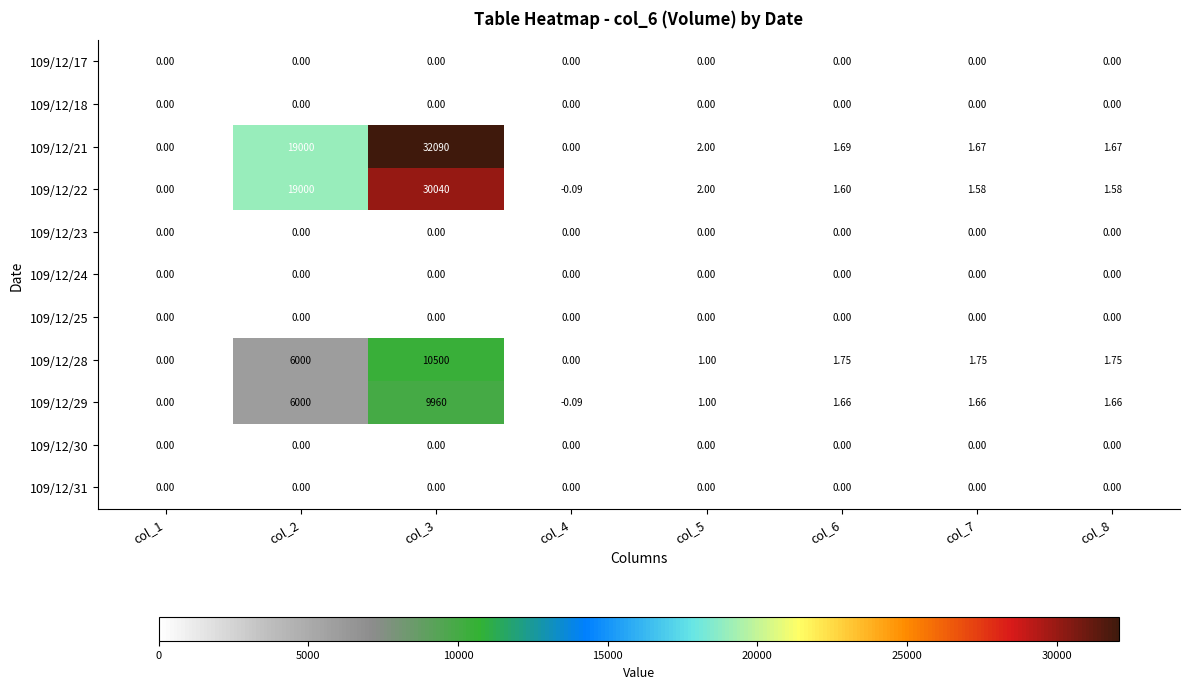

Count the number of data series in this chart.

11